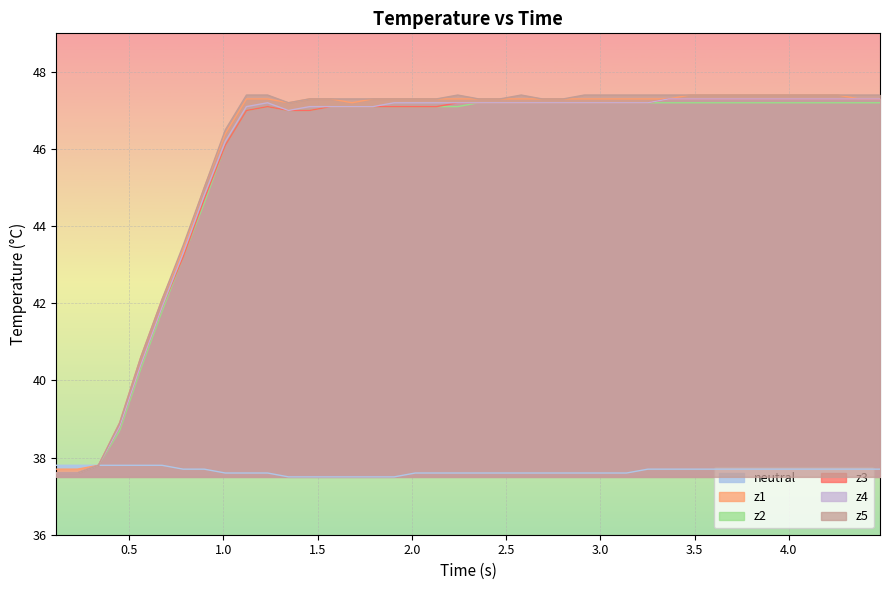

What is the minimum value shown in the chart?

37.5